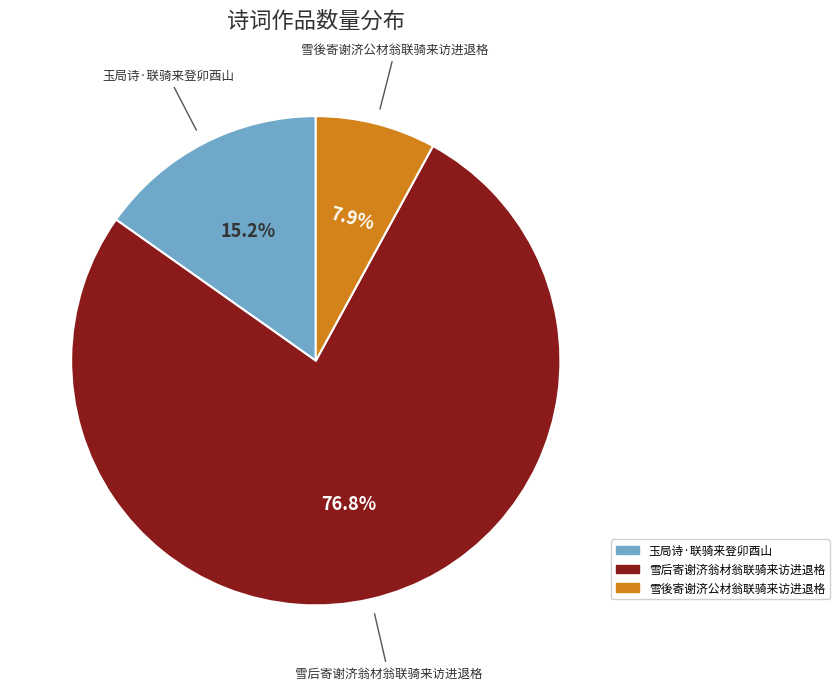

The 玉局诗·联骑来登卯酉山 slice represents 15% of the pie. True or false?

True